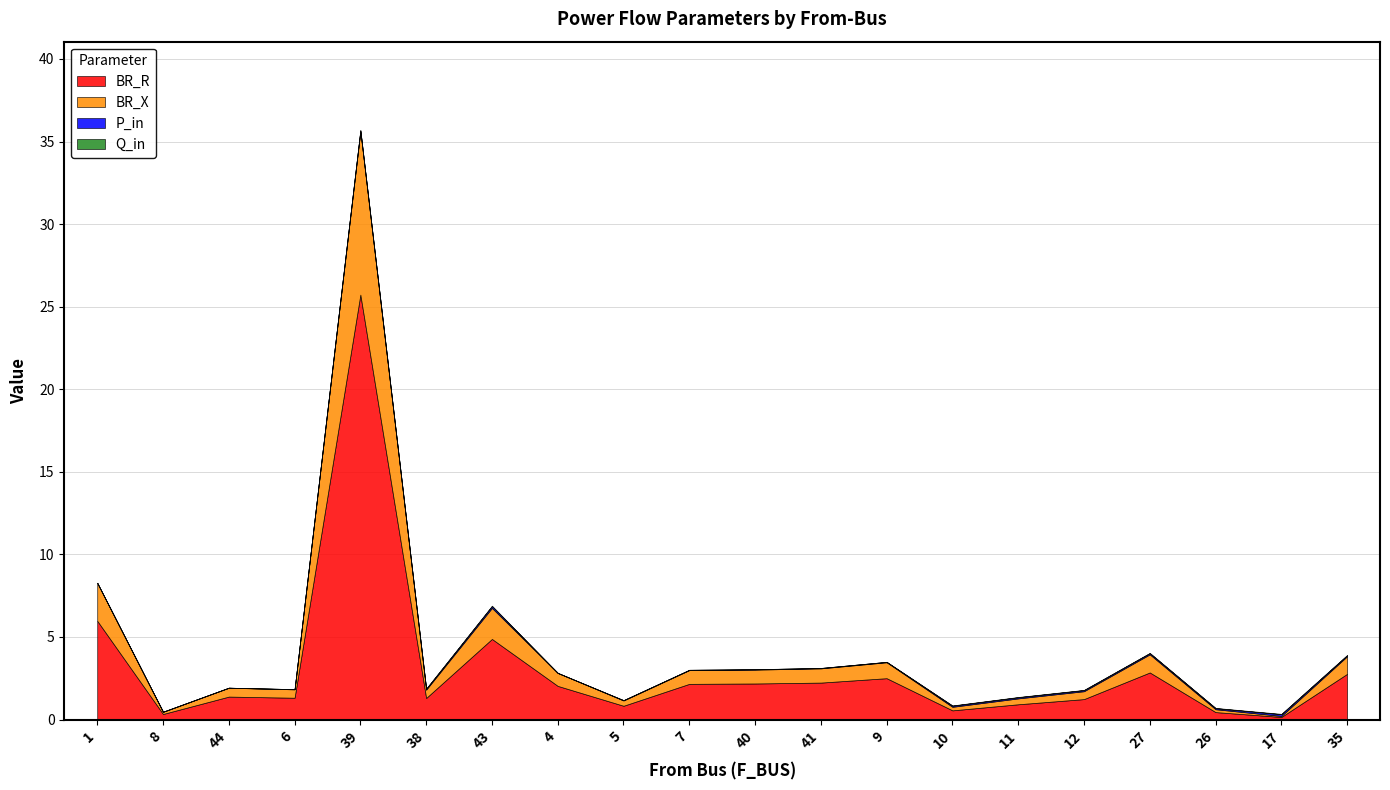

Reading left to right, transcribe all the data shown in this chart.

BR_R: 6.0	0.3	1.4	1.3	25.7	1.3	4.9	2.0	0.8	2.2	2.2	2.2	2.5	0.6	0.9	1.2	2.9	0.5	0.2	2.8
BR_X: 2.3	0.1	0.5	0.5	9.9	0.5	1.9	0.8	0.3	0.8	0.8	0.9	1.0	0.2	0.4	0.5	1.1	0.2	0.1	1.1
P_in: 0.0	0.0	0.0	0.0	0.1	0.1	0.1	0.0	0.0	0.0	0.0	0.0	0.0	0.1	0.1	0.1	0.1	0.1	0.1	0.1
Q_in: 0.0	0.0	0.0	0.0	0.0	0.0	0.0	0.0	0.0	0.0	0.0	0.0	0.0	0.0	0.0	0.0	0.0	0.0	0.0	0.0